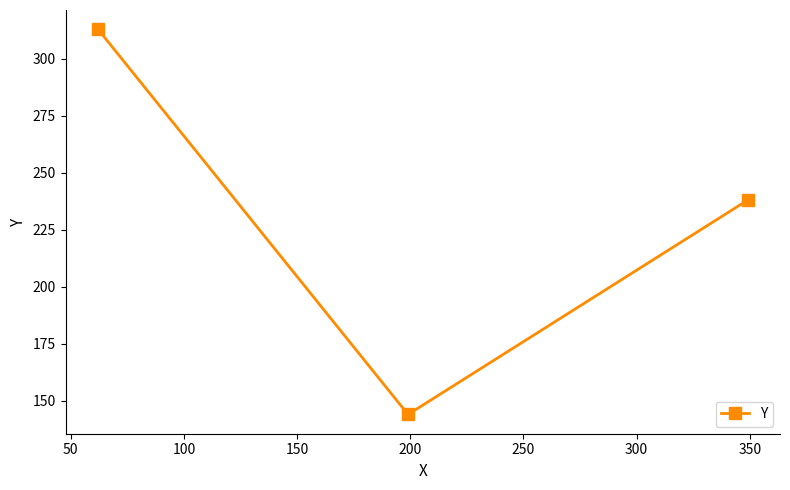

What is the difference between the maximum and minimum values?

169